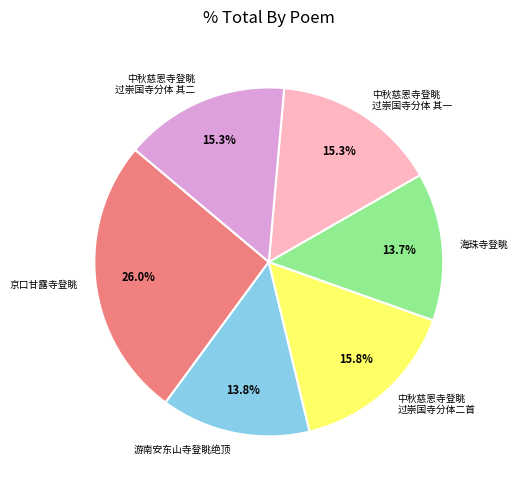

What is the ratio of the value at 海珠寺登眺 to the value at 京口甘露寺登眺?

0.5